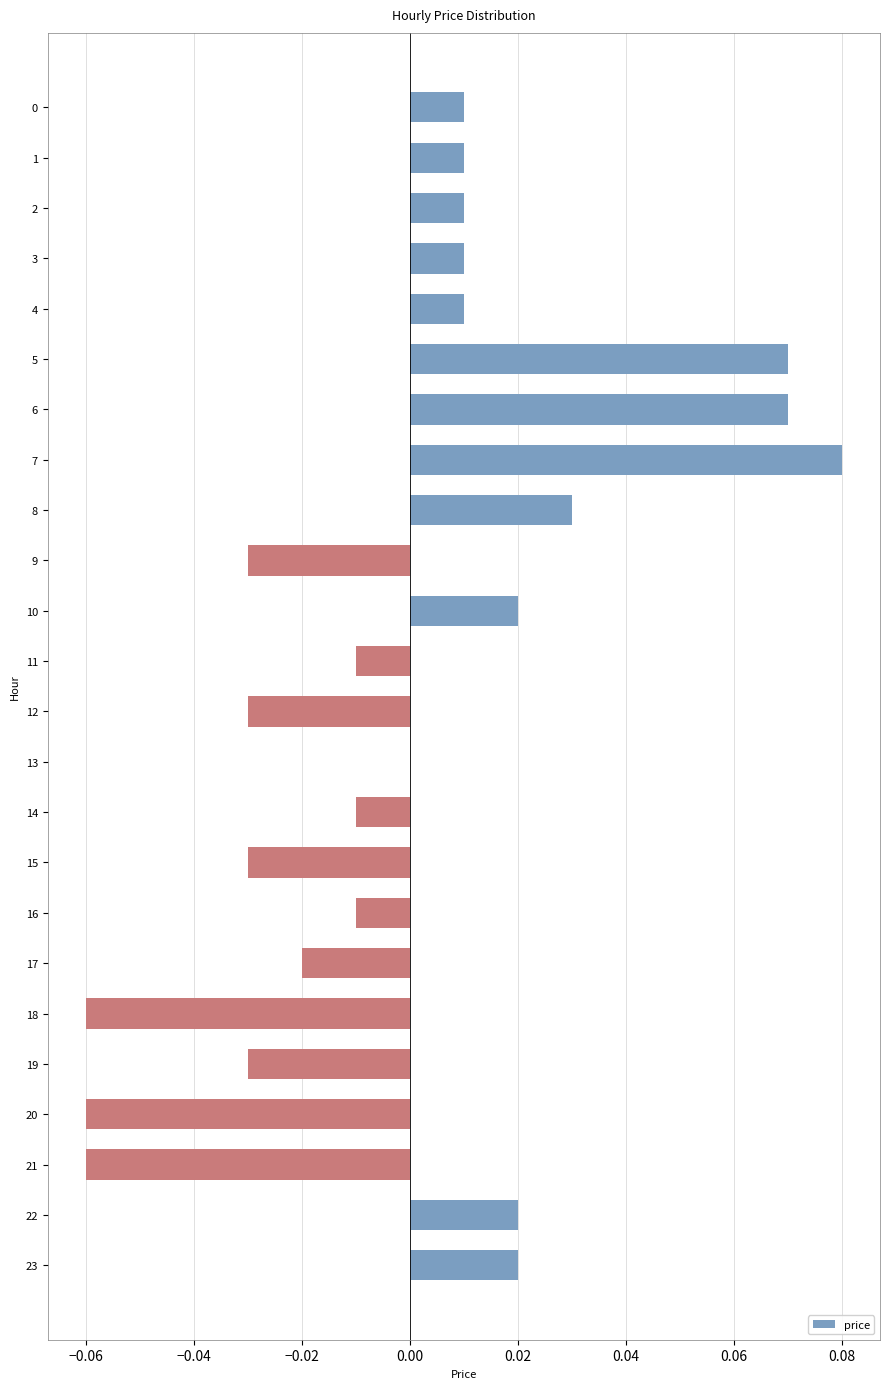

The chart shows a value of 0.0 at 2. True or false?

True